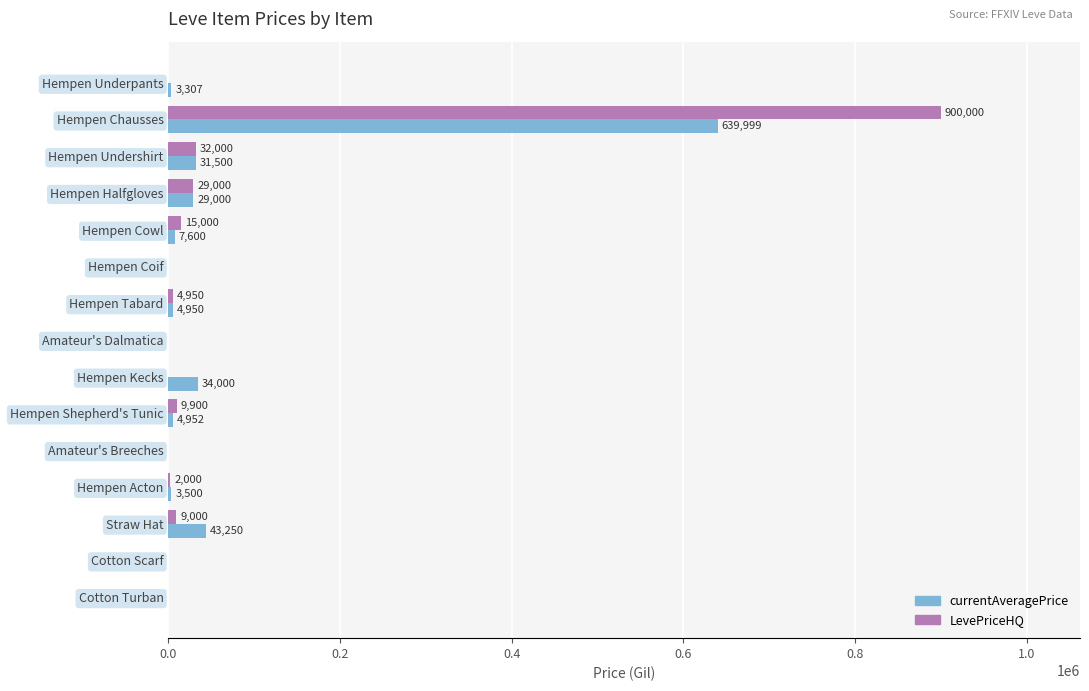

At which category is the sum across all series the highest?

Hempen Chausses